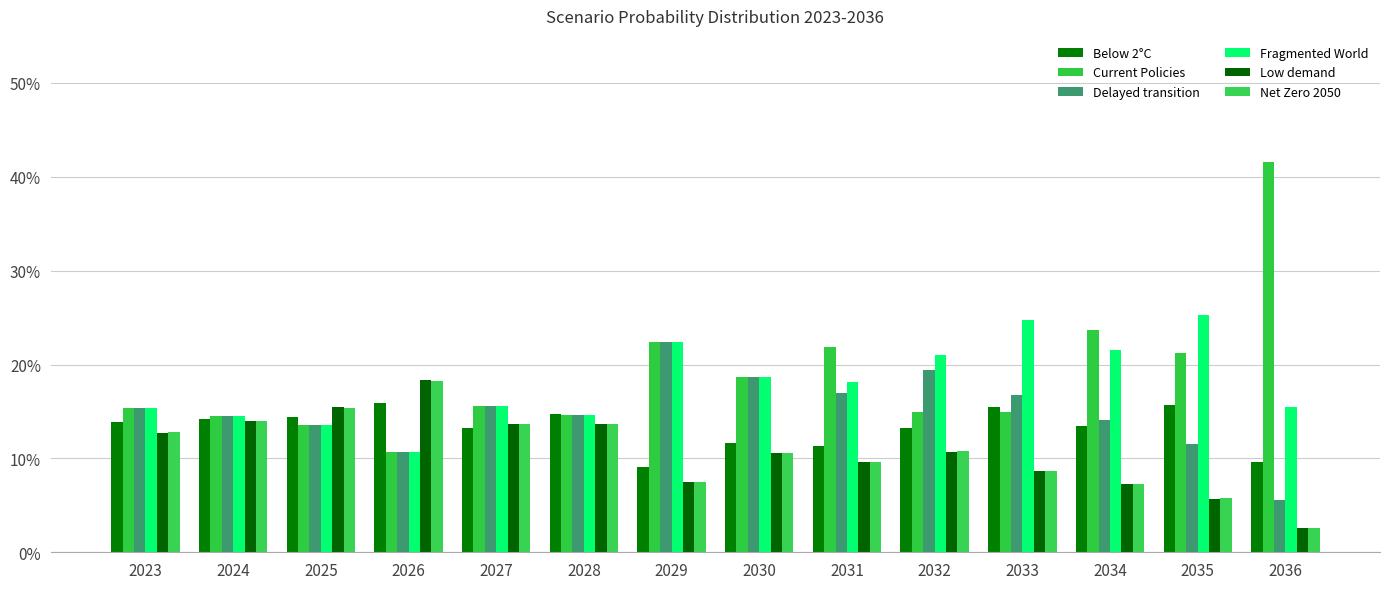

Between 2034 and 2026, which is larger?

2026